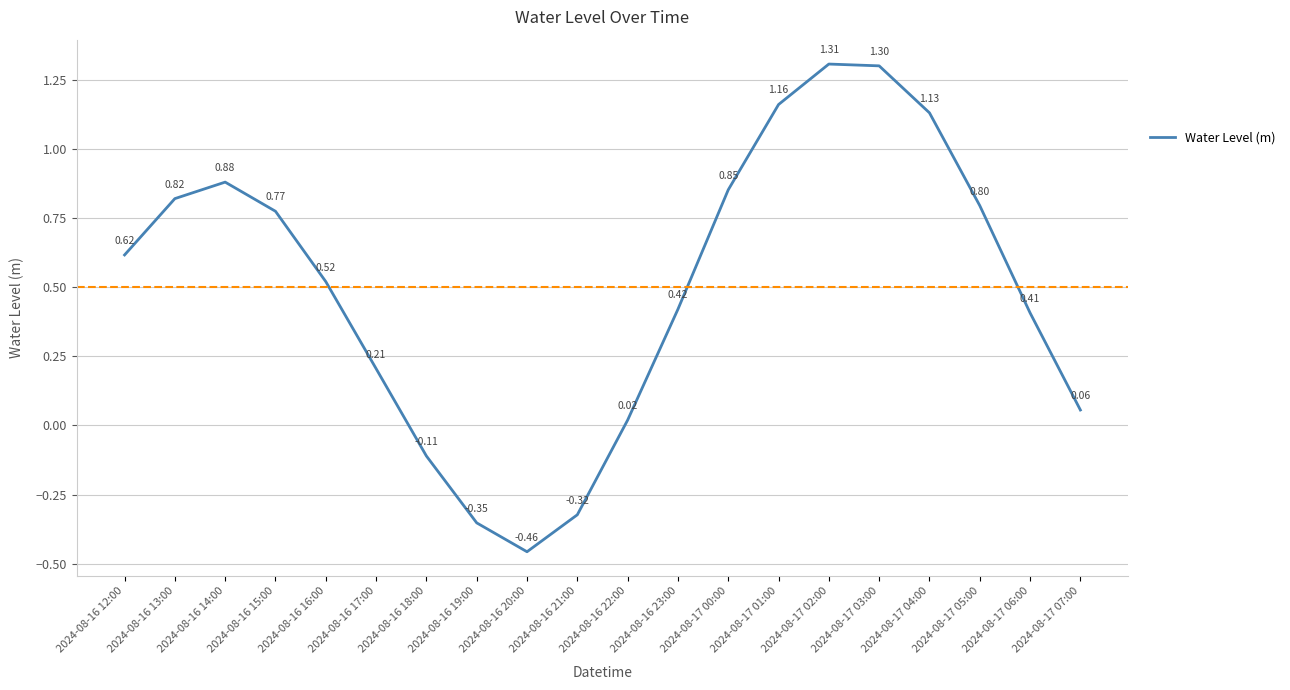

List the labels in order of value, largest first.

2024-08-17 02:00, 2024-08-17 03:00, 2024-08-17 01:00, 2024-08-17 04:00, 2024-08-16 14:00, 2024-08-17 00:00, 2024-08-16 13:00, 2024-08-17 05:00, 2024-08-16 15:00, 2024-08-16 12:00, 2024-08-16 16:00, 2024-08-16 23:00, 2024-08-17 06:00, 2024-08-16 17:00, 2024-08-17 07:00, 2024-08-16 22:00, 2024-08-16 18:00, 2024-08-16 21:00, 2024-08-16 19:00, 2024-08-16 20:00